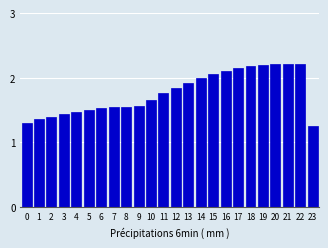

What is the ratio of the value at 0 to the value at 21?

0.6